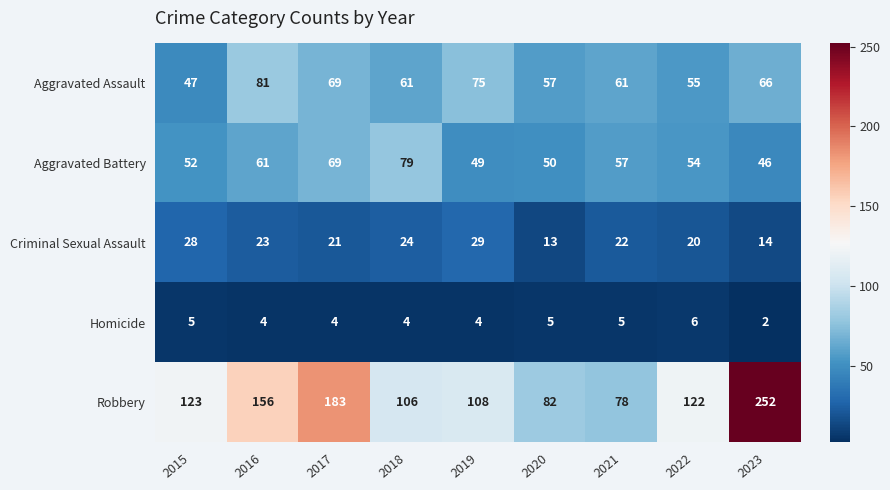

Read the Aggravated Assault value at 2020.

57